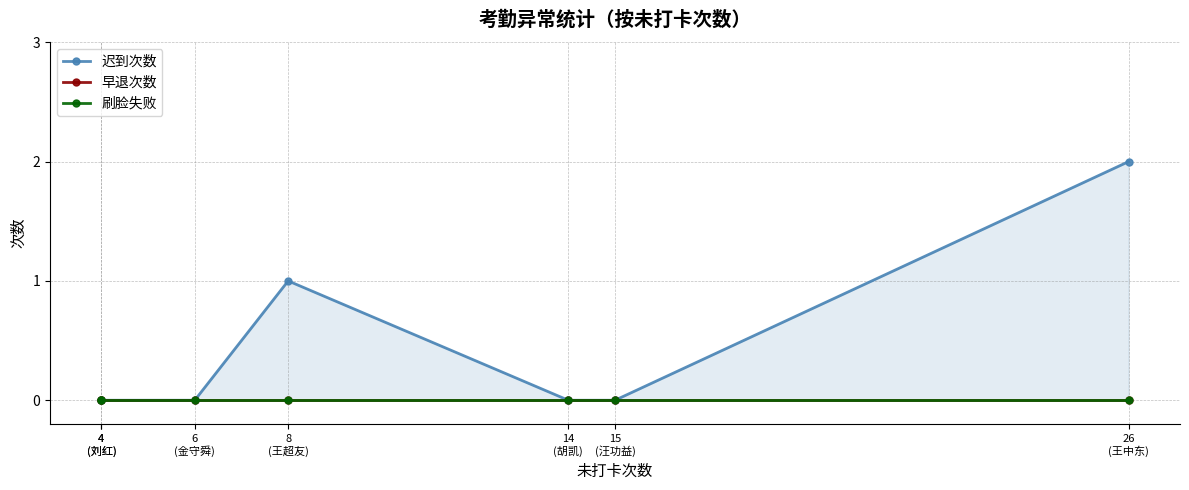

Which has a higher value, 26
(王中东) or 6
(金守舜)?

26
(王中东)